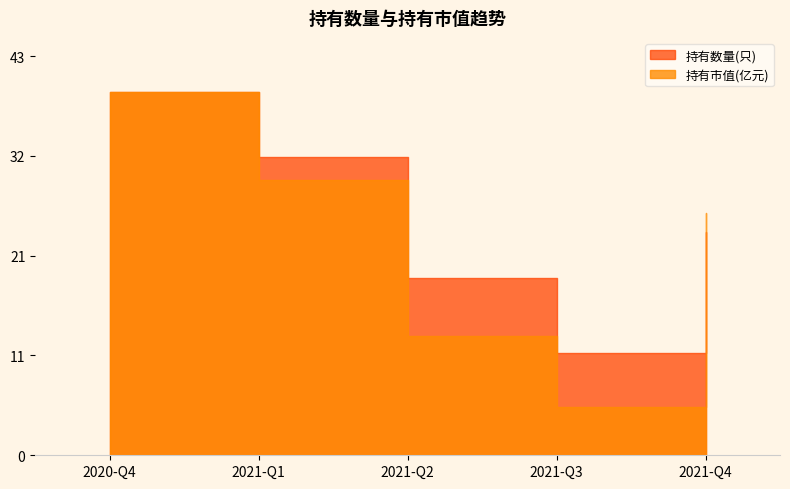

What are all the series names shown in the legend?

持有数量(只), 持有市值(亿元)